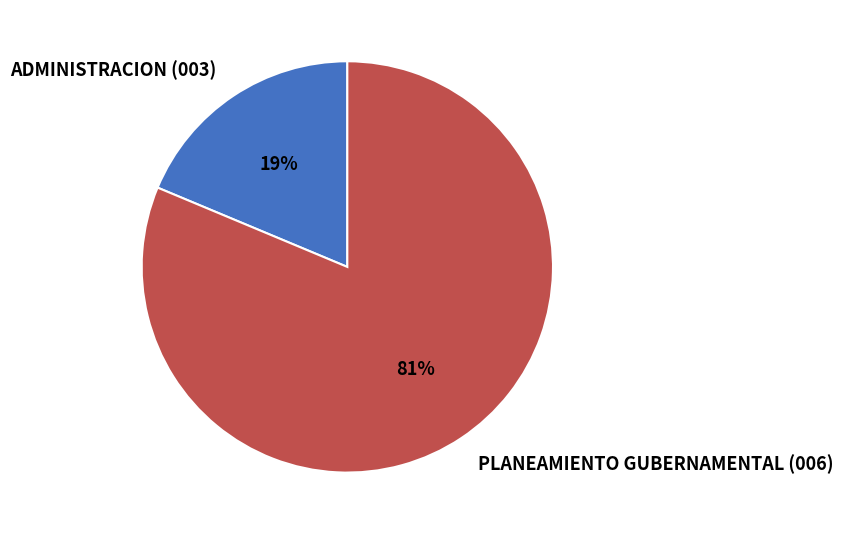

The ADMINISTRACION (003) slice represents 30% of the pie. True or false?

False